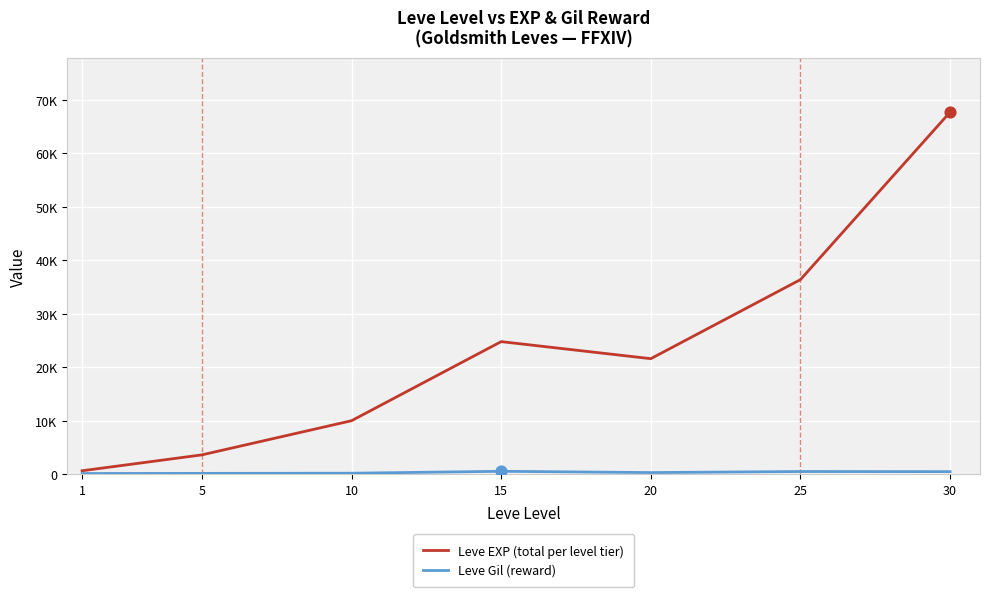

What is the total value across all series at 10?

10158